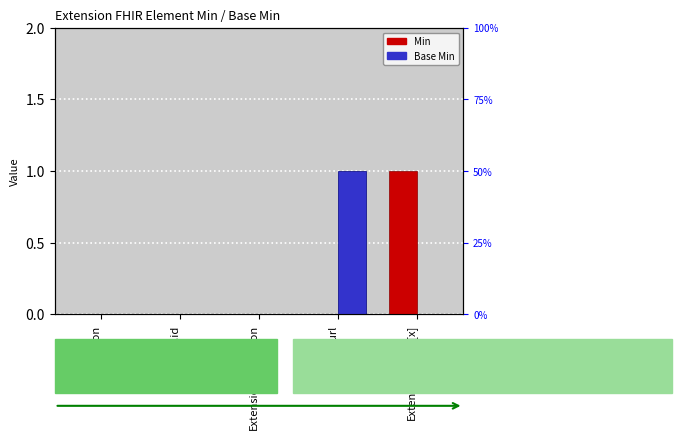

What is the difference between the maximum and minimum values in the Min series?

1